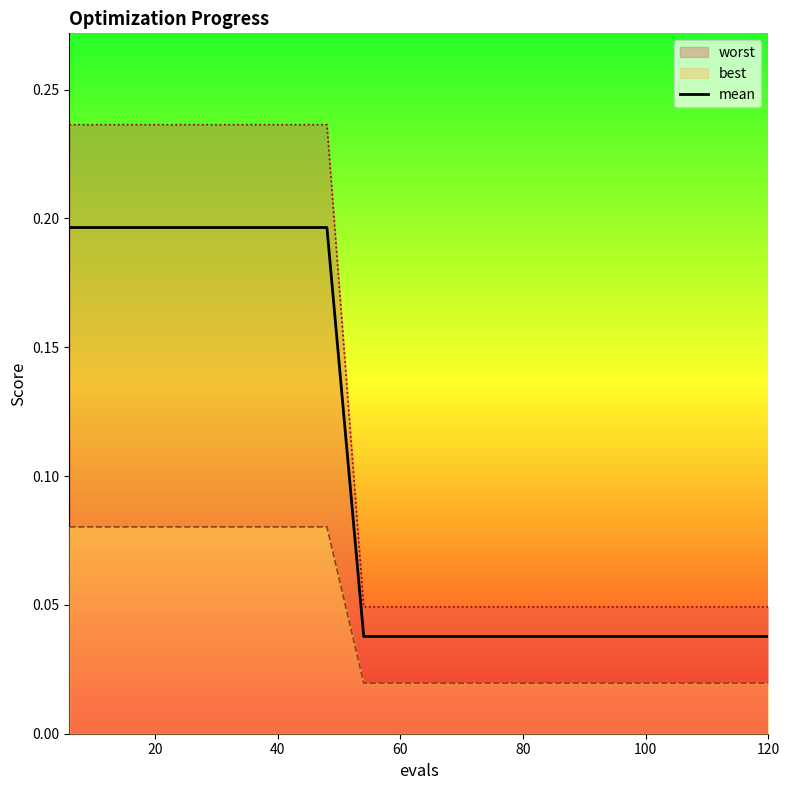

What is the sum of all values?

2.0